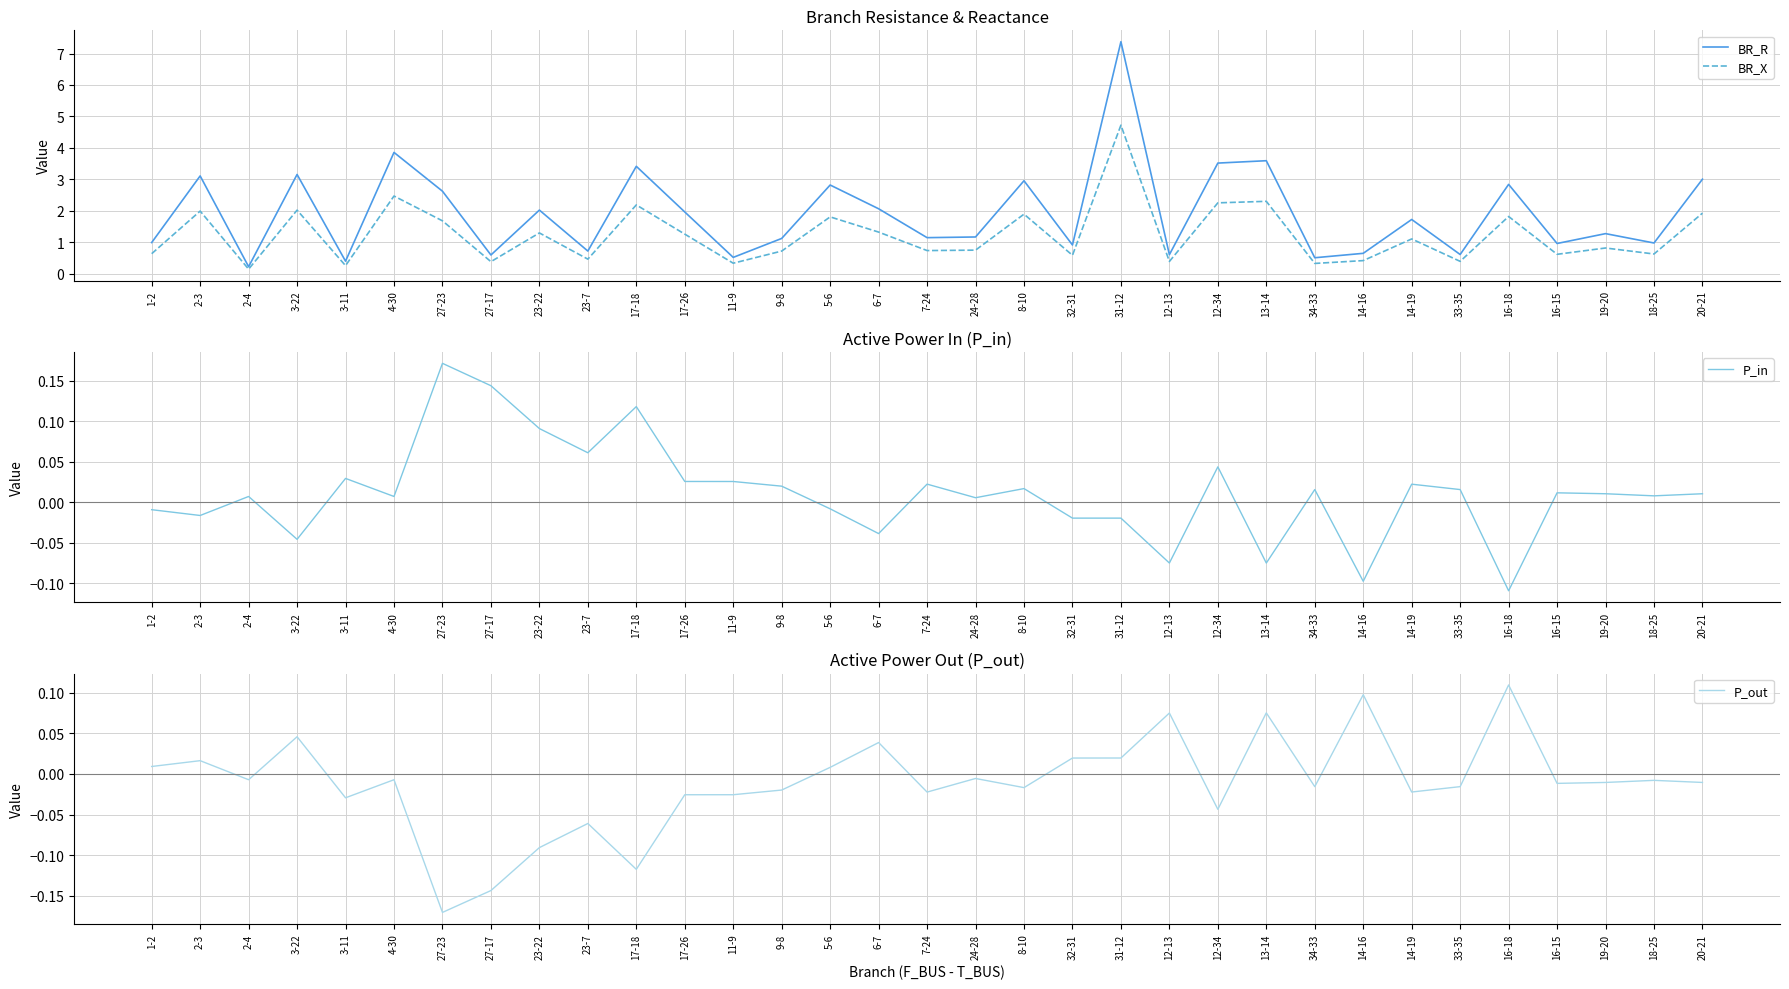

At which category is the sum across all series the highest?

31-12